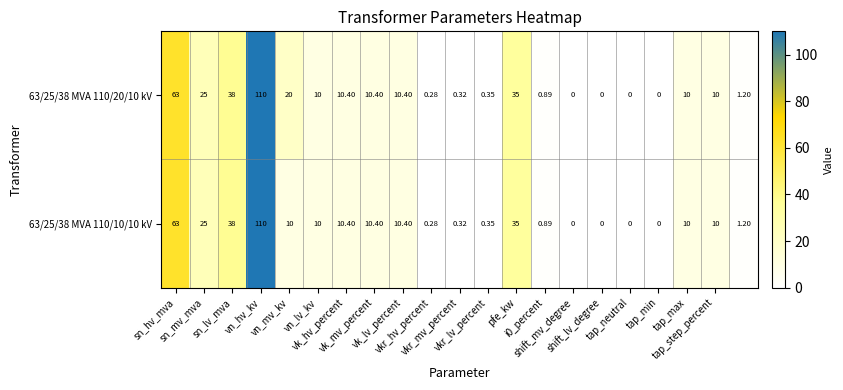

Rank the series by their average value, from lowest to highest.

63/25/38 MVA 110/10/10 kV, 63/25/38 MVA 110/20/10 kV